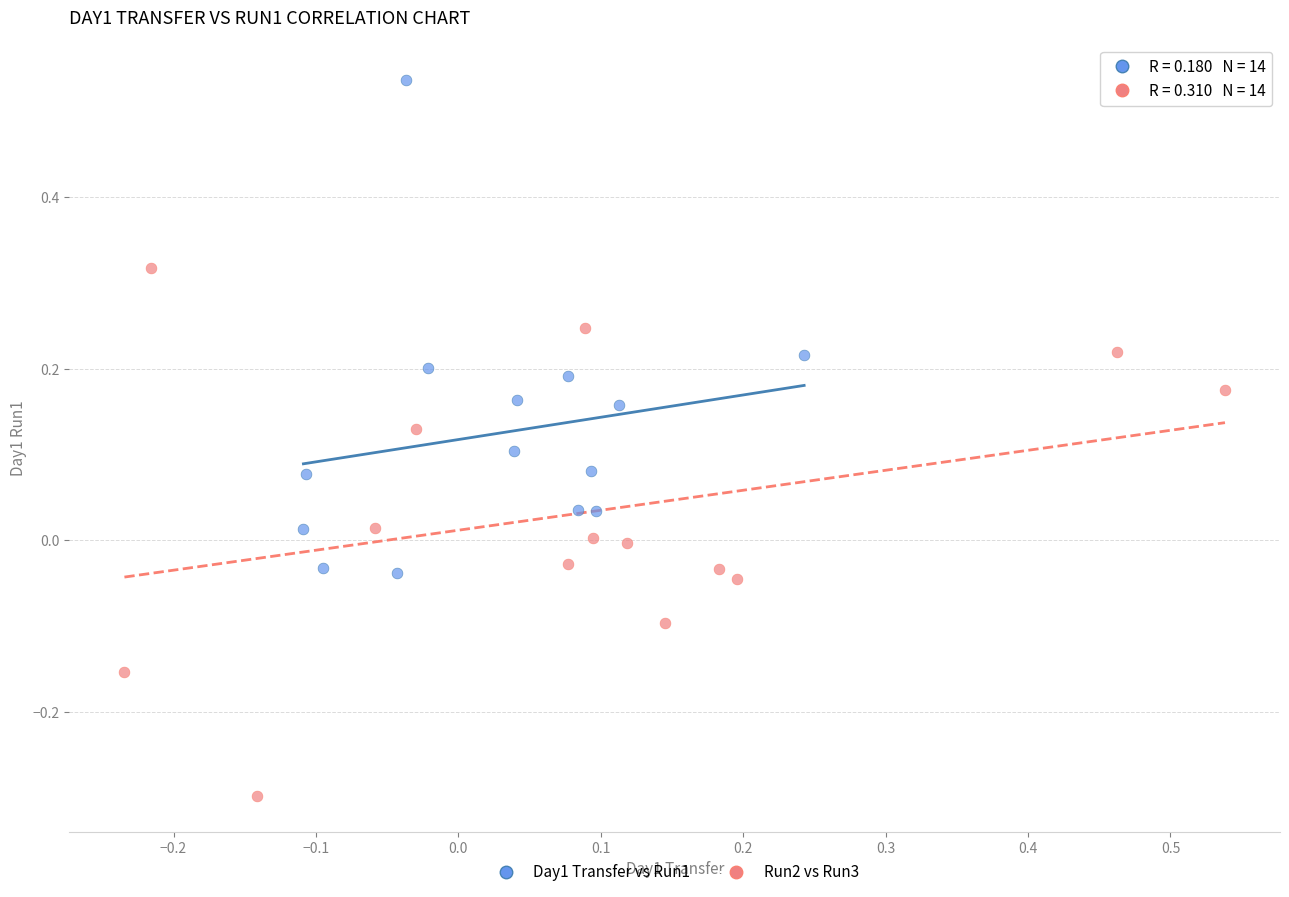

What are all the series names shown in the legend?

Day1 Transfer vs Run1, Run2 vs Run3